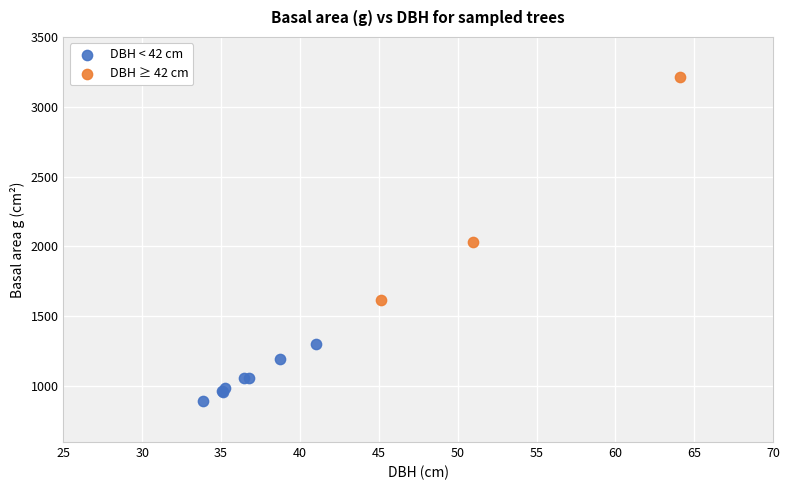

What are all the series names shown in the legend?

DBH < 42 cm, DBH ≥ 42 cm